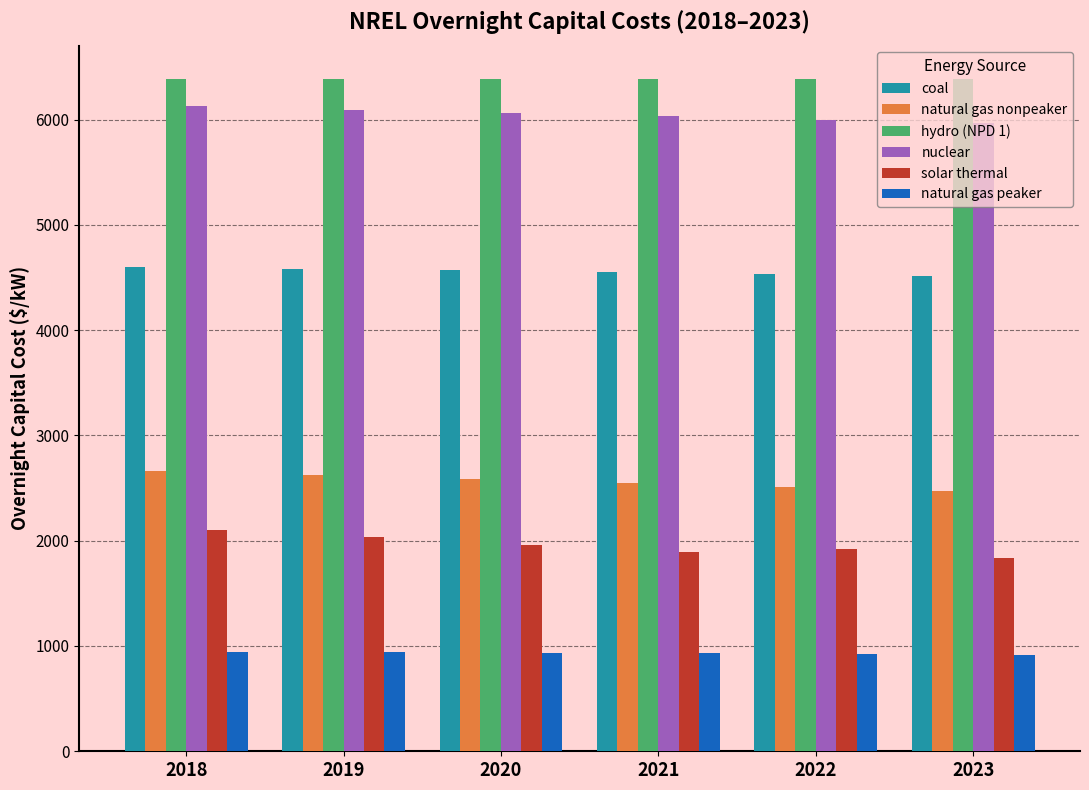

The nuclear series shows 8077.0 at 2021. True or false?

False